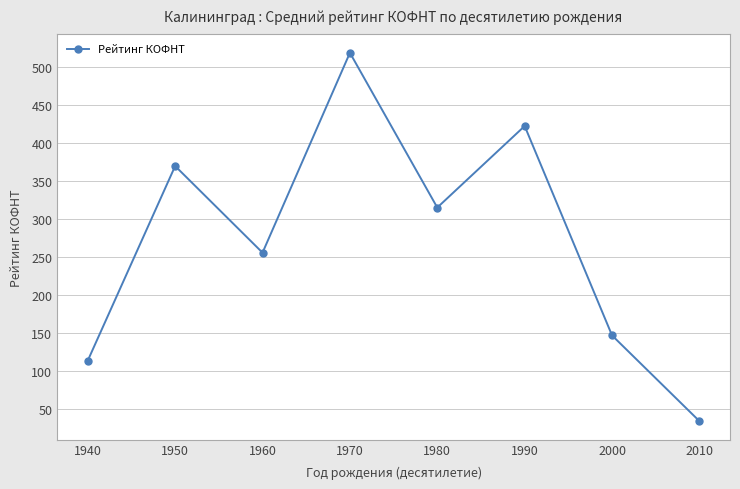

How many lines are shown in the chart?

1